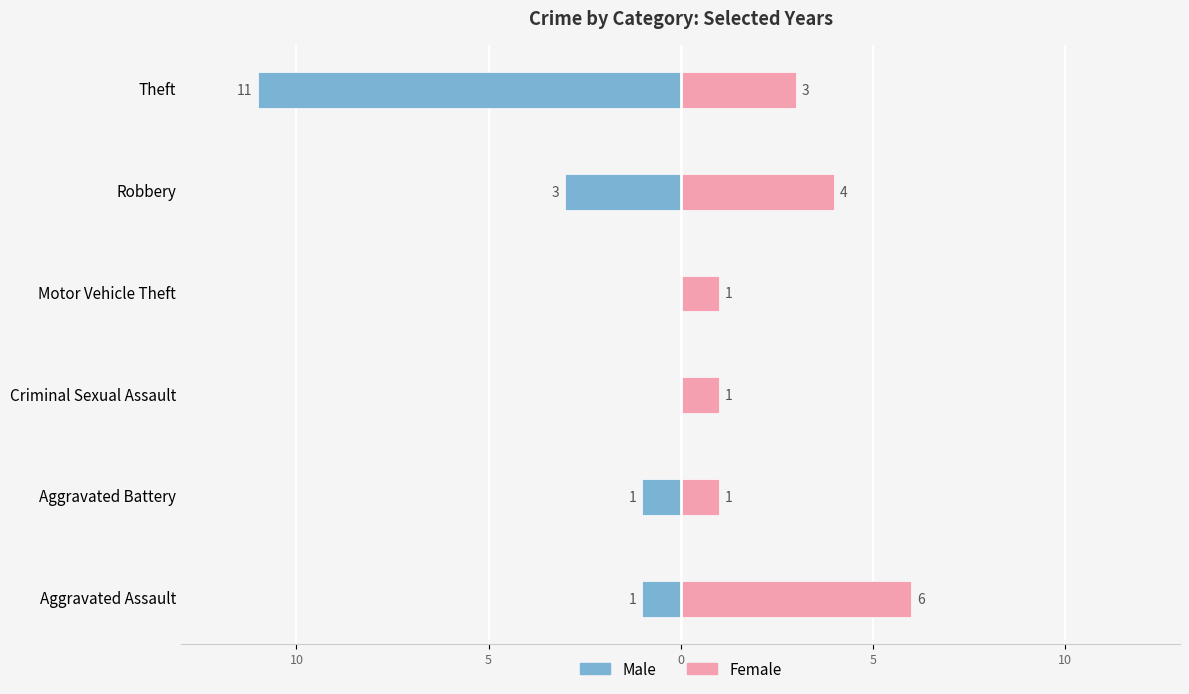

How many categories are shown in the chart?

6